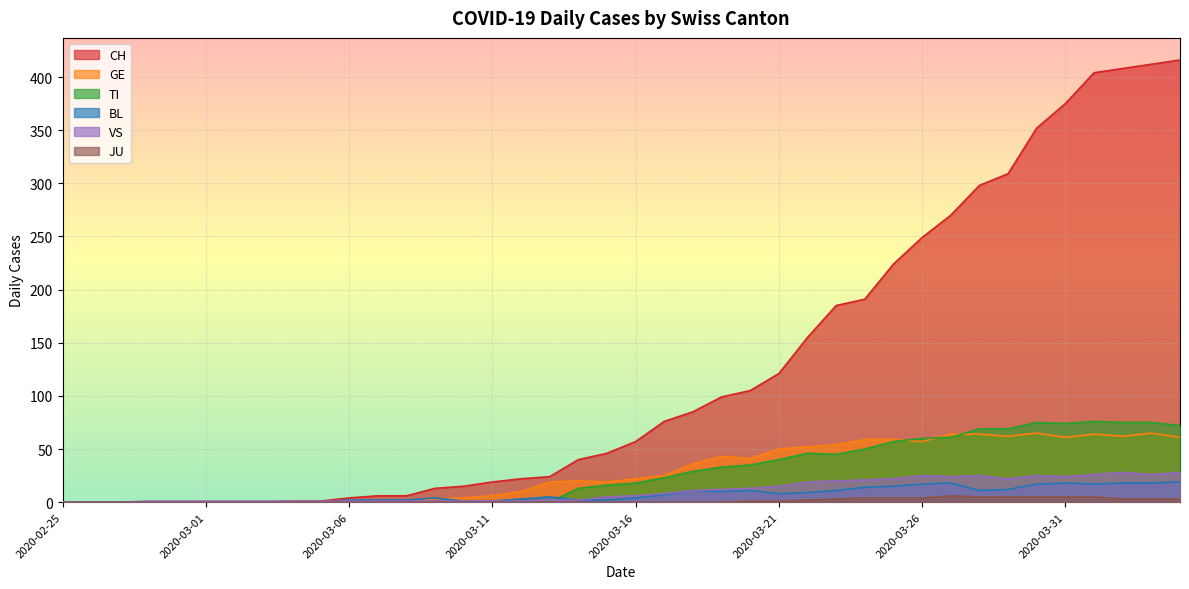

How many series are shown in this chart?

6